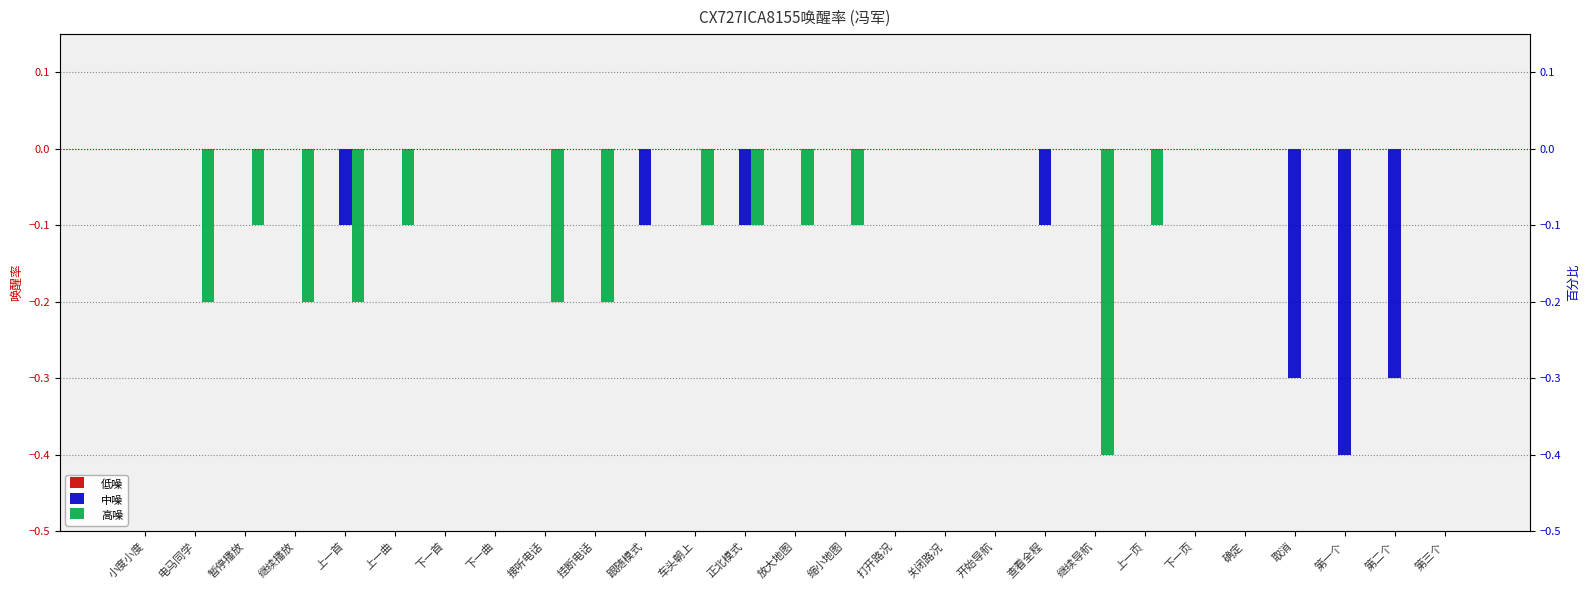

At which category is the sum across all series the highest?

小度小度